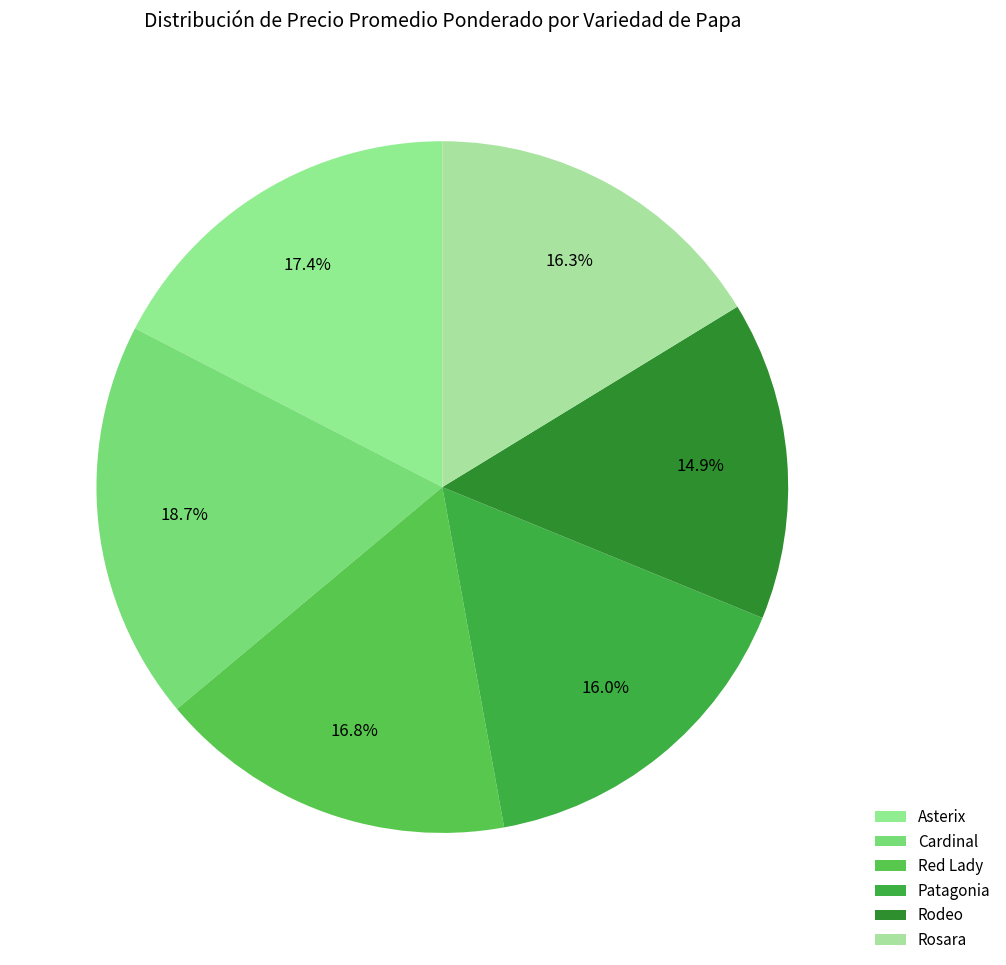

Does any single category account for the majority?

No